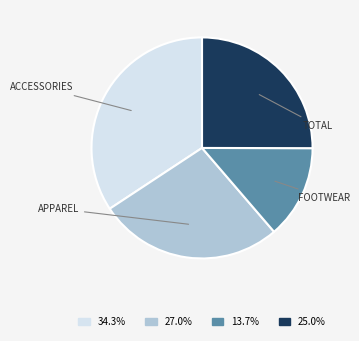

How many slices are in this pie chart?

4